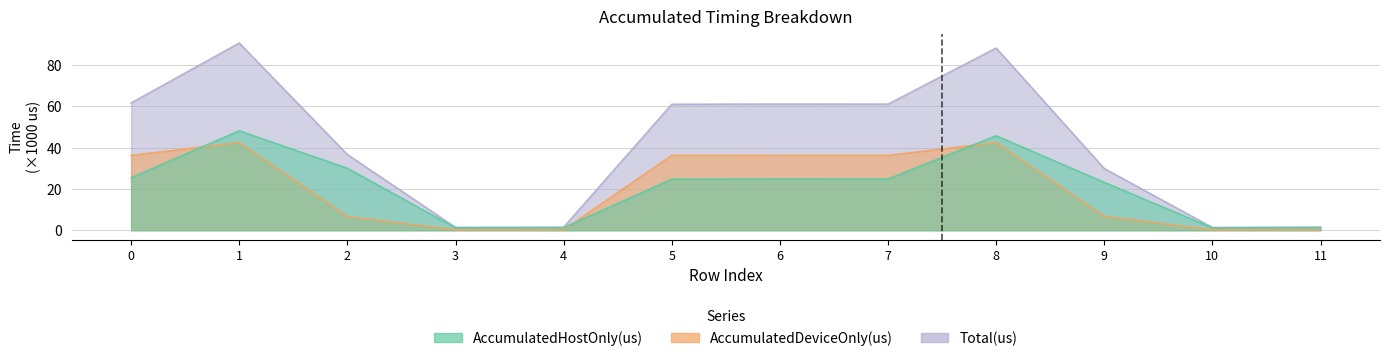

What value does the Total(us) series have at 8?

88.3